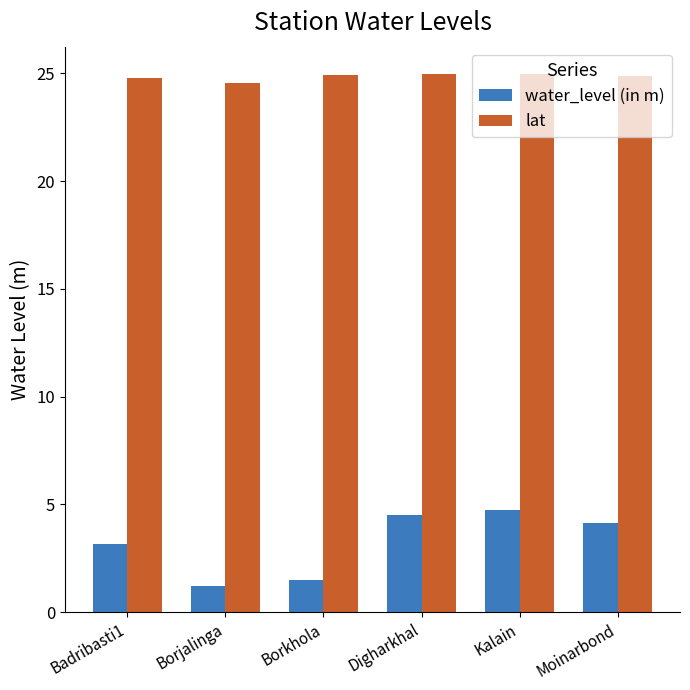

True or false: lat has a value of 13.7 at Borkhola.

False